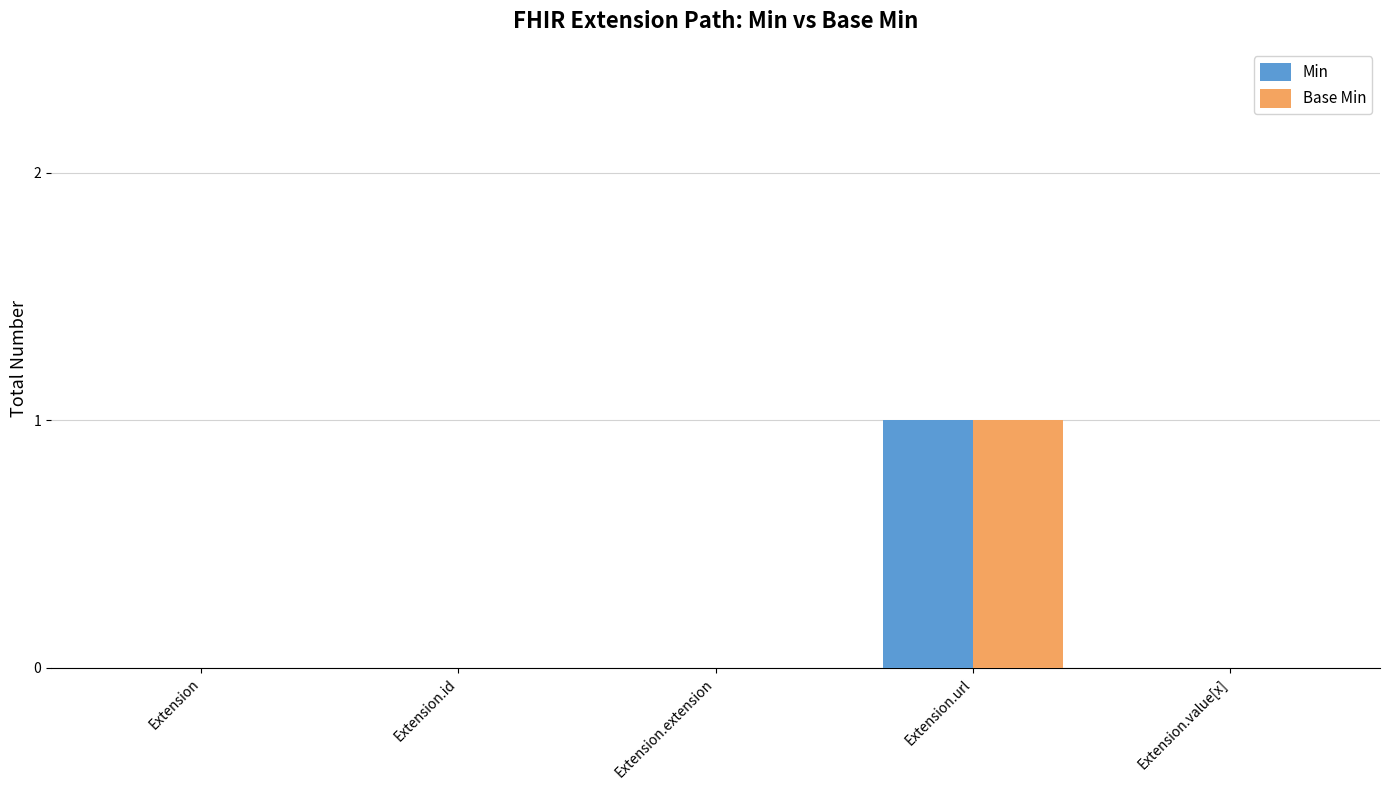

What is the sum of all Min values?

1